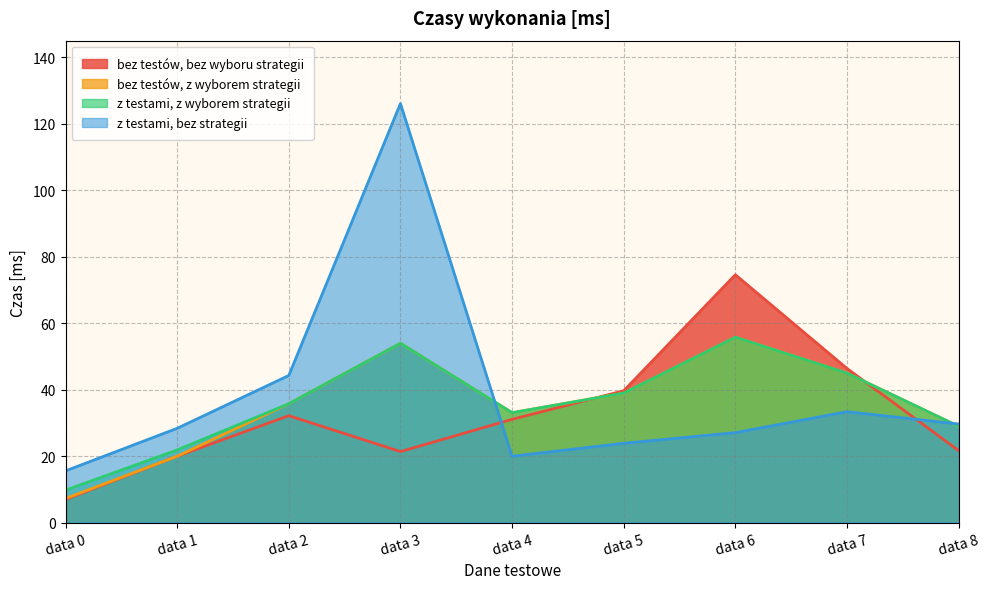

What is the difference between the z testami, z wyborem strategii values at data 6 and data 4?

22.7